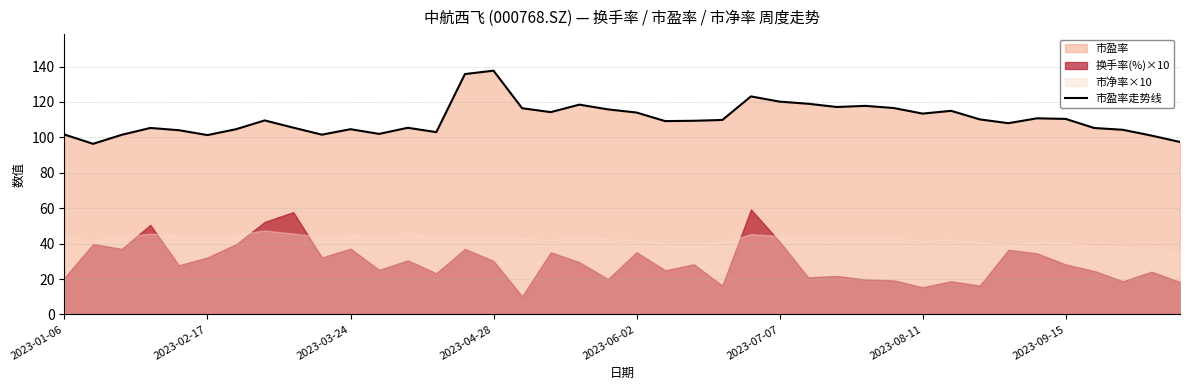

Reading right to left, extract all data points from this chart.

97.4	101.0	104.3	105.3	110.4	110.8	108.0	110.2	115.0	113.4	116.6	117.8	117.1	119.0	120.2	123.1	109.8	109.4	109.2	114.0	115.8	118.5	114.2	116.5	137.7	135.8	103.0	105.4	102.0	104.6	101.5	105.5	109.6	104.6	101.3	104.0	105.3	101.4	96.4	101.6